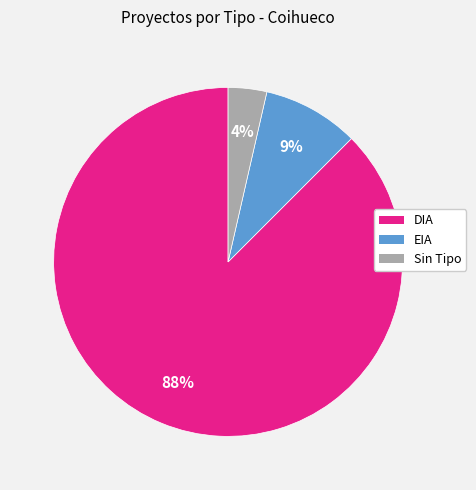

How many segments does this pie chart have?

3